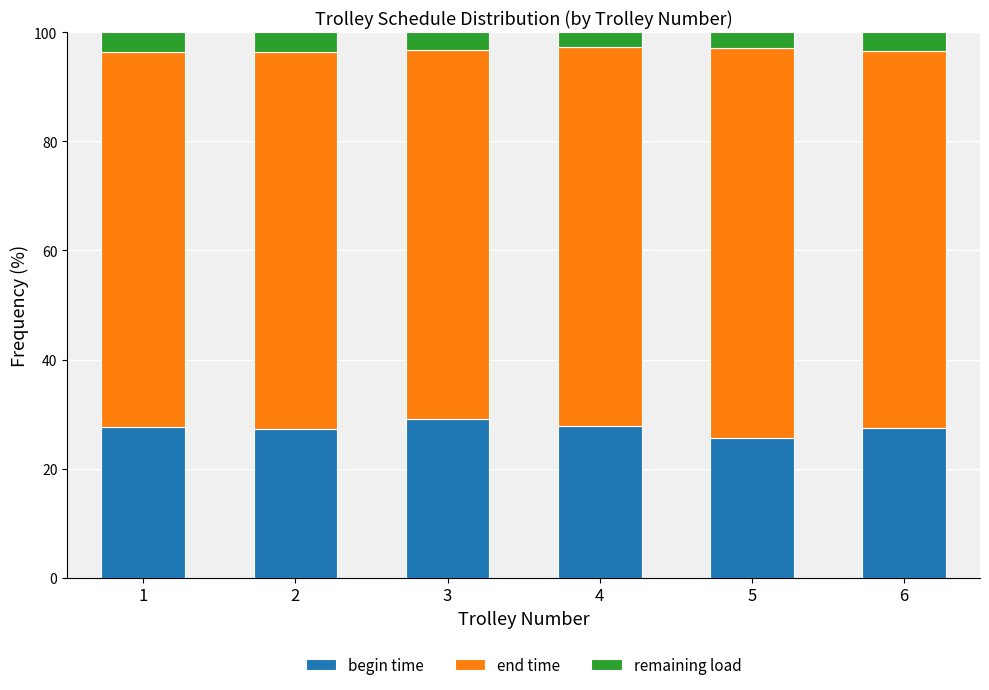

What is the total value across all series at 1?

100.0